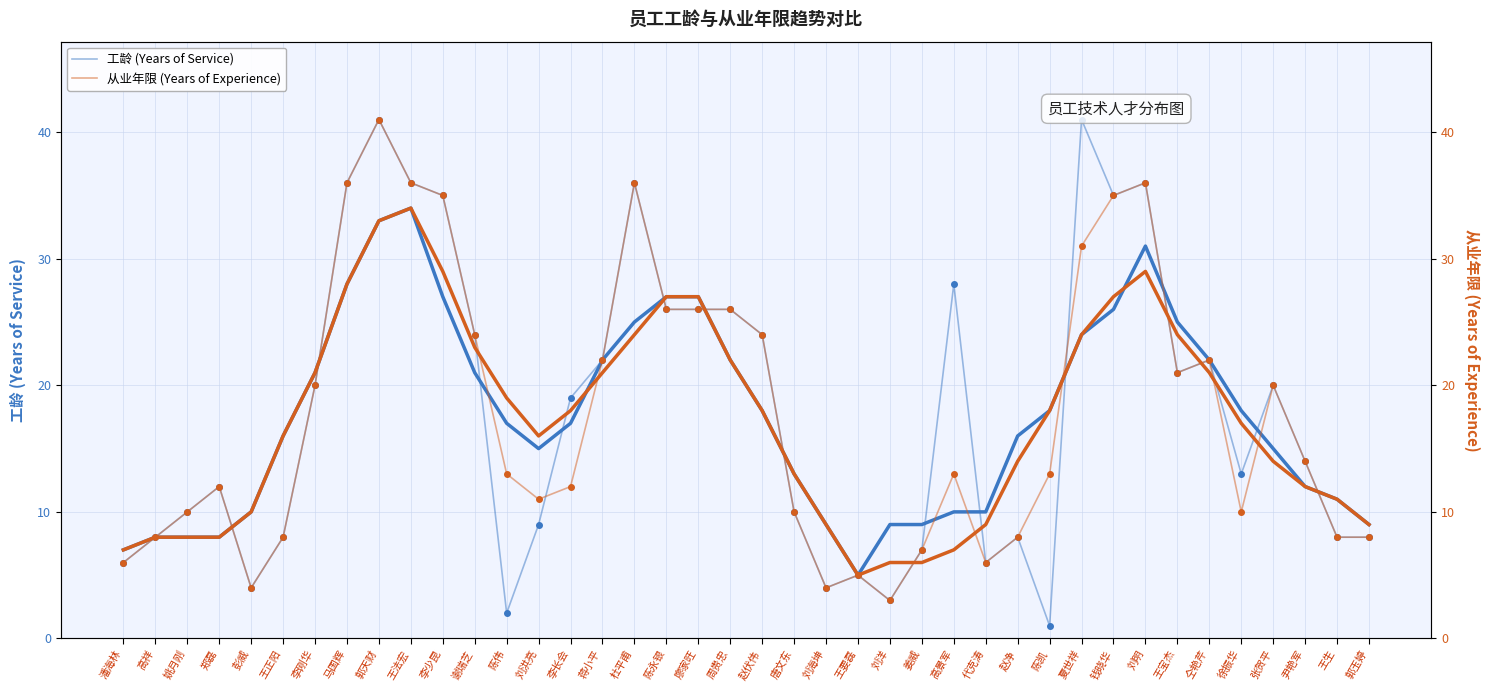

Where does the 从业年限 (Years of Experience) series first go above 13?

李刚华